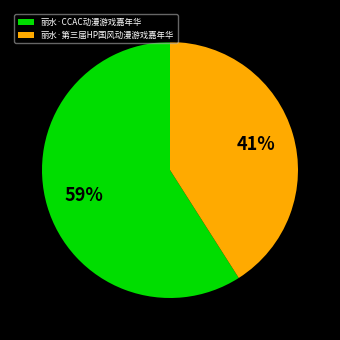

To the nearest percent, what portion does 丽水·CCAC动漫游戏嘉年华 represent?

59%